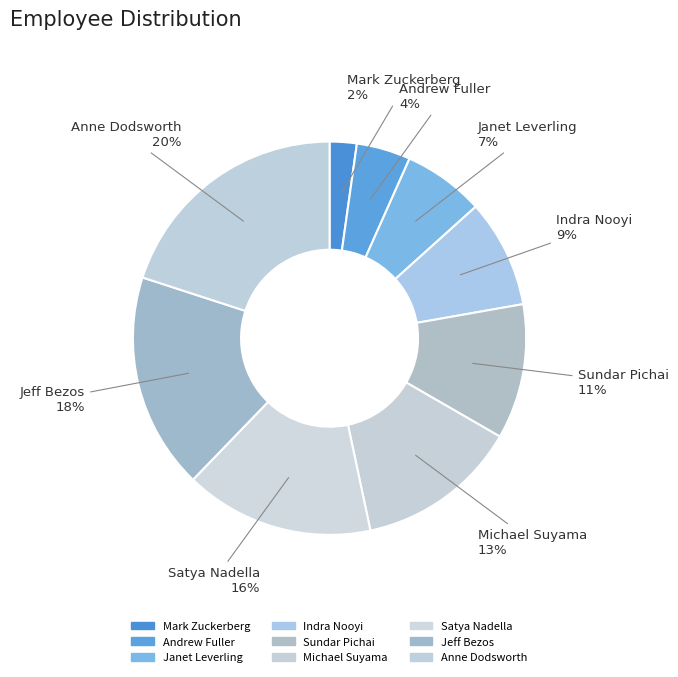

To the nearest percent, what is the combined percentage of Sundar Pichai and Anne Dodsworth?

31%